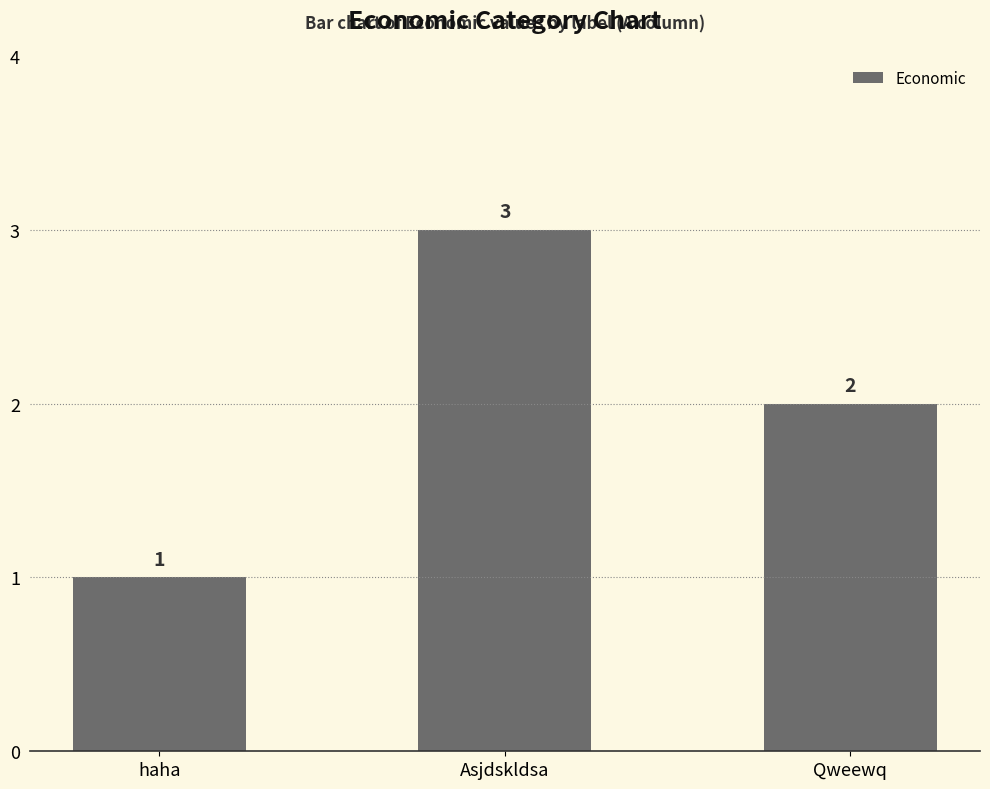

How many categories are shown in the chart?

3